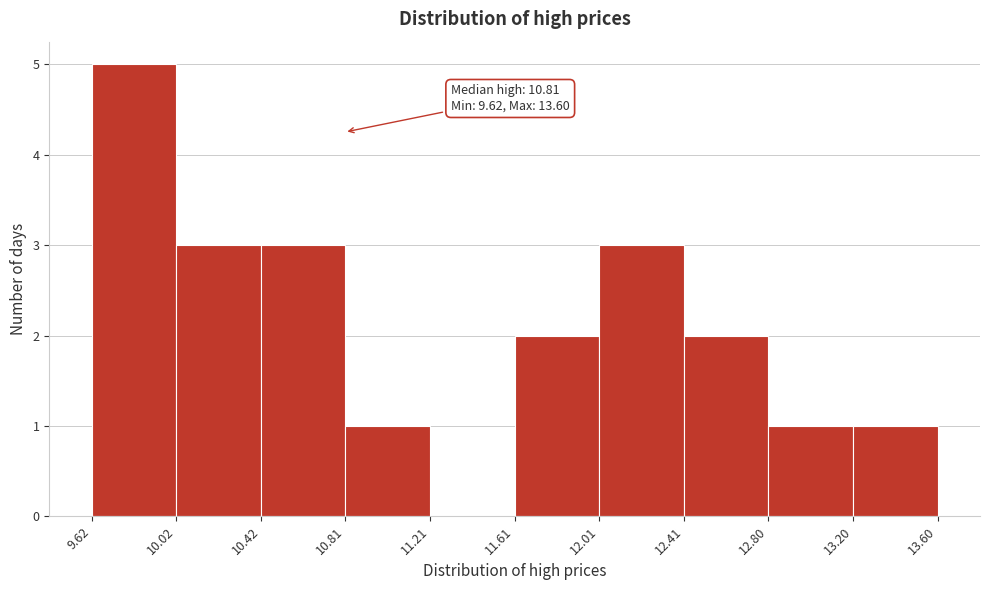

Which range on the x-axis has the tallest bar?

9.62 to 10.02